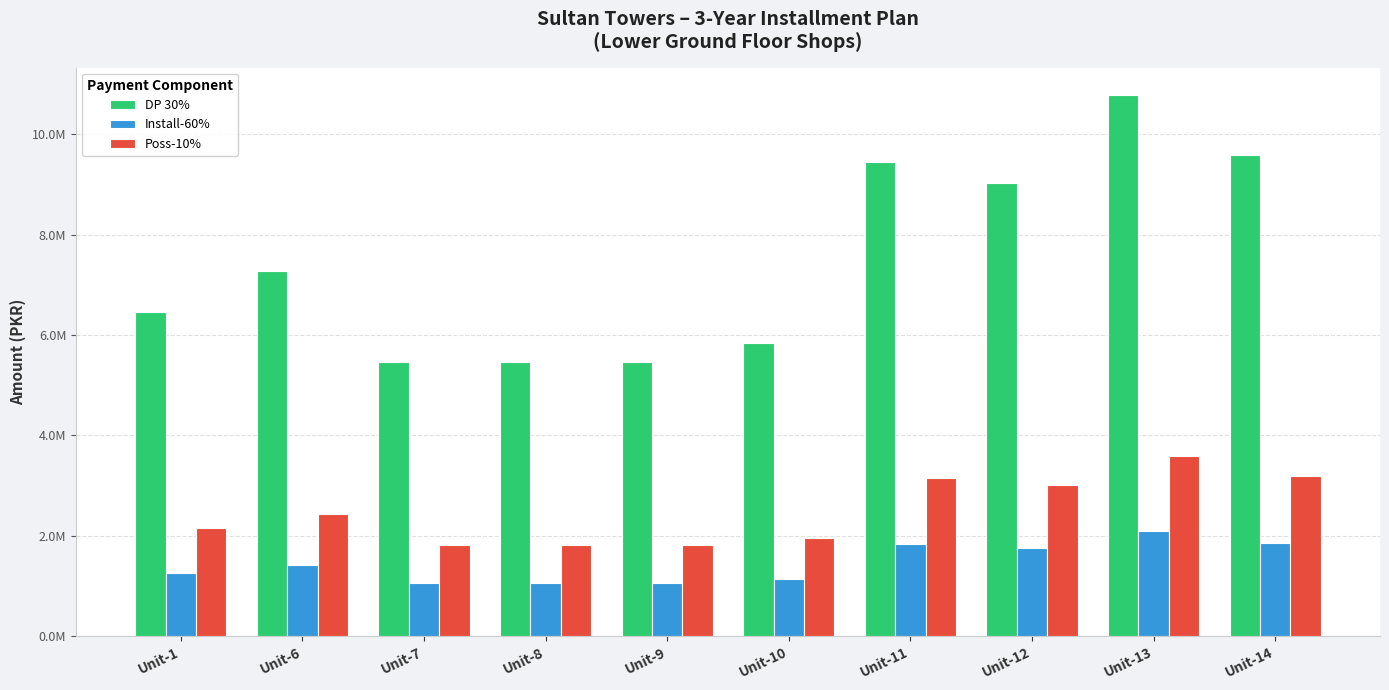

What is the sum of all Install-60% values?

14546807.9